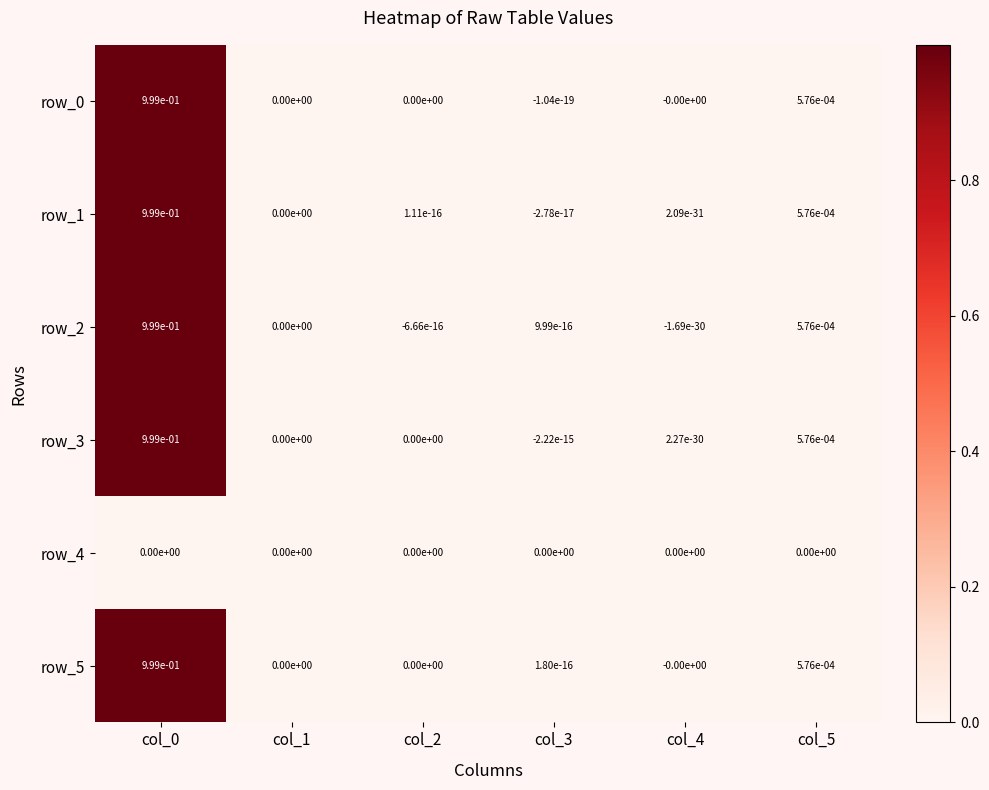

True or false: row_1 has a value of -0.0 at col_3.

True